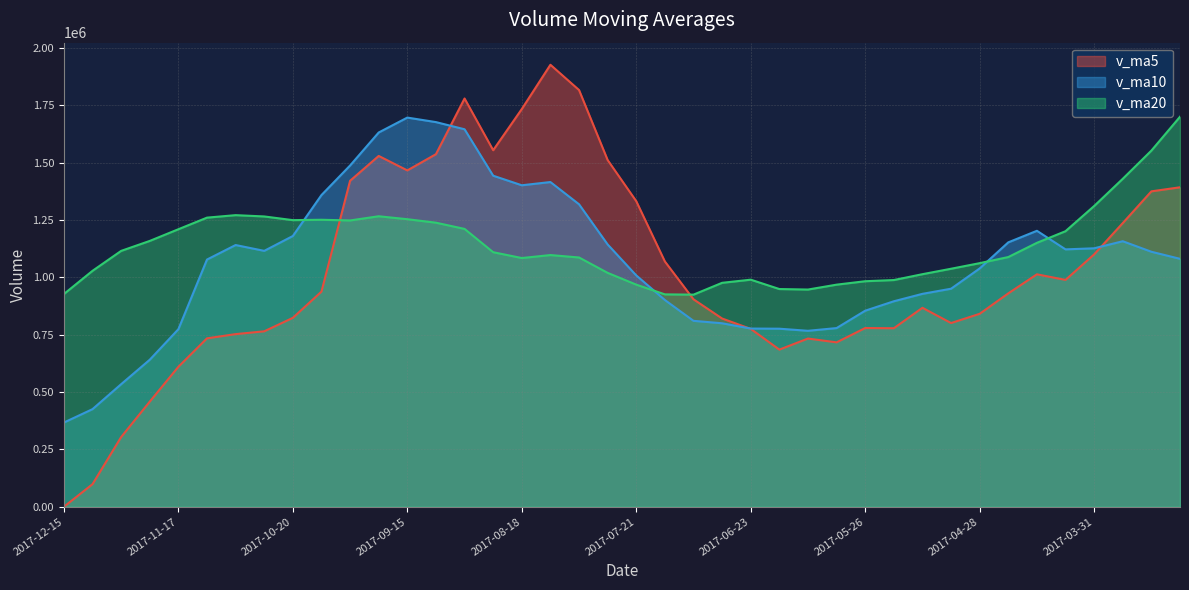

Which series changed the most between 2017-07-28 and 2017-06-30?

v_ma5